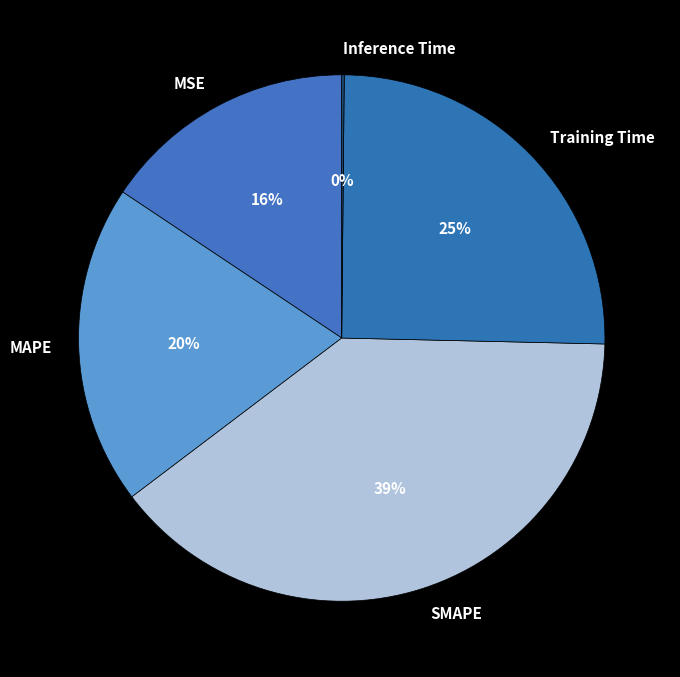

Between MAPE and MSE, which is larger?

MAPE